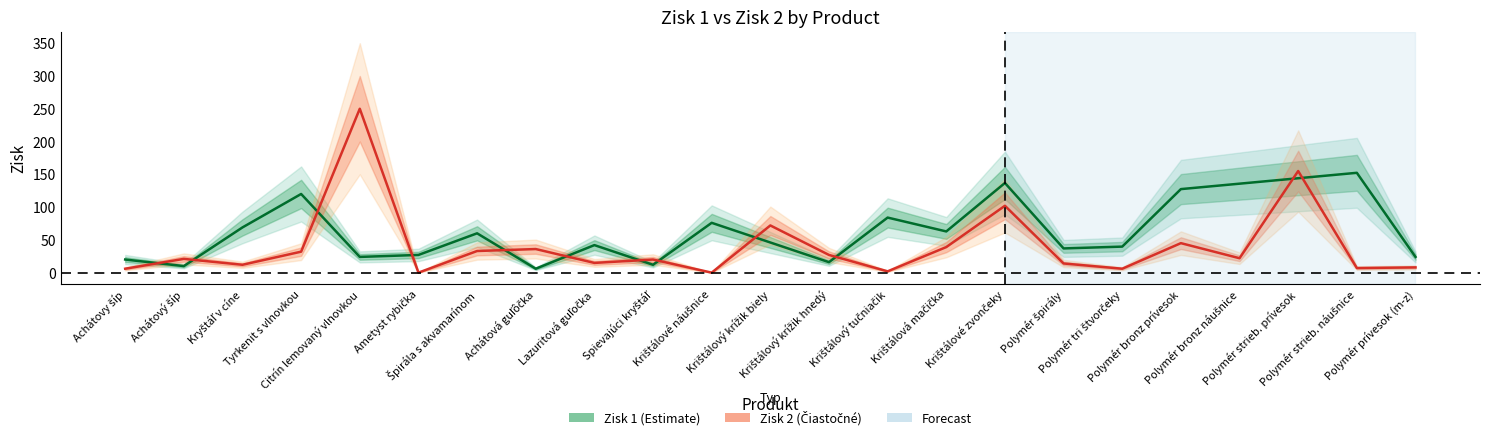

True or false: Zisk 2 and Zisk 1 cross at least once.

True